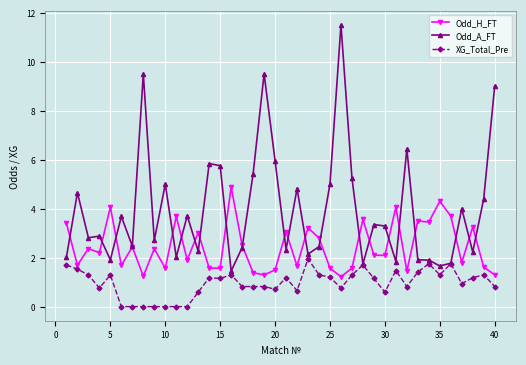

Rank the series by their average value, from highest to lowest.

Odd_A_FT, Odd_H_FT, XG_Total_Pre